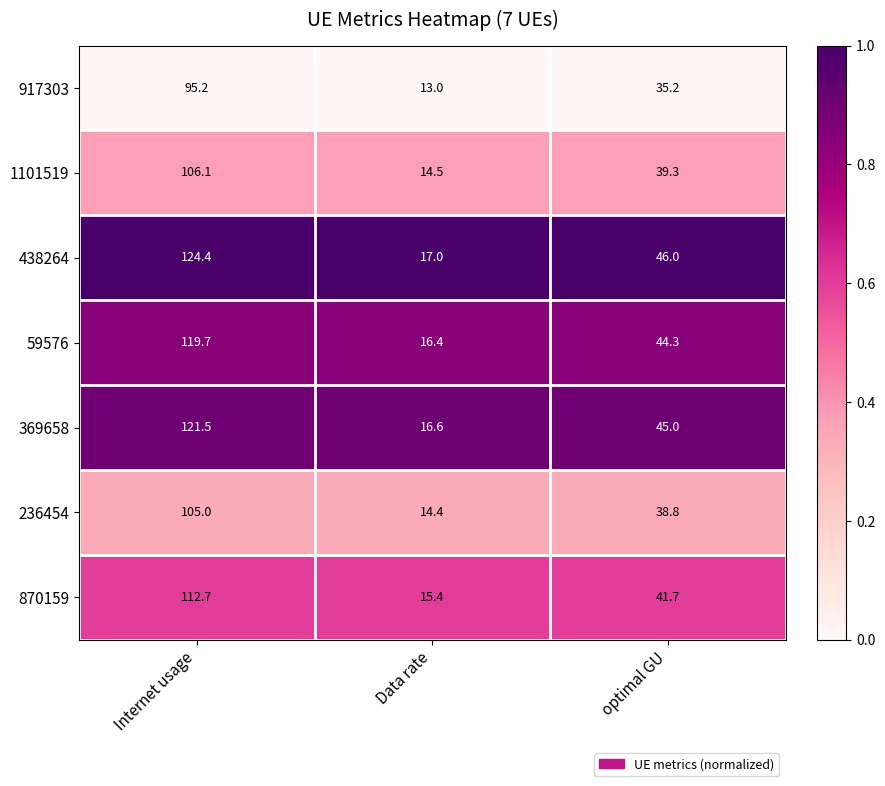

At which category is the sum across all series the highest?

Internet usage